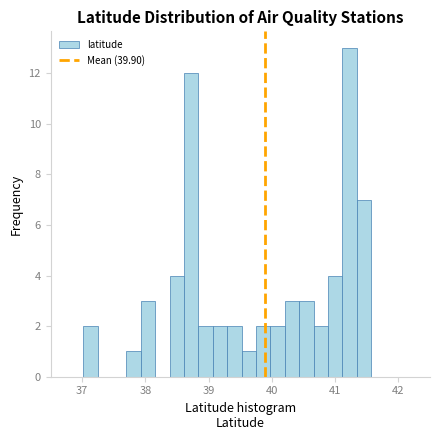

Read against the x-axis, roughly where is the centre of the tallest bar?

41.2